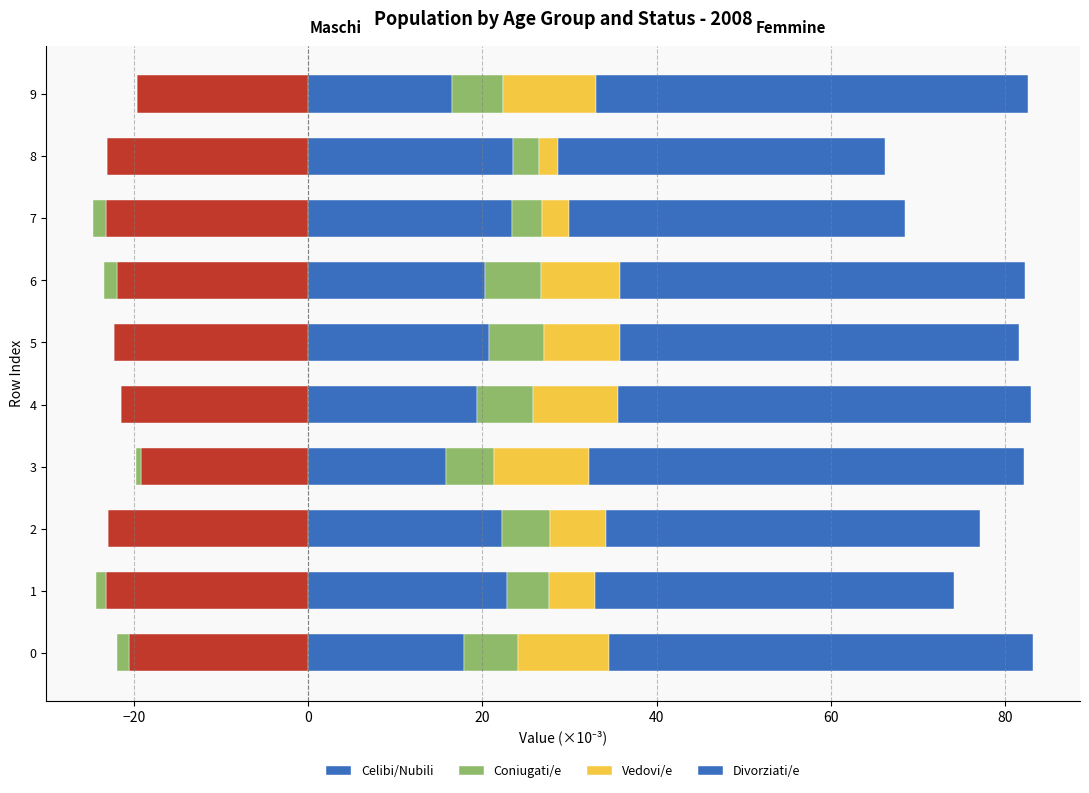

Is the value of Coniugati/e at 1 greater than the value of Vedovi/e at 9?

No